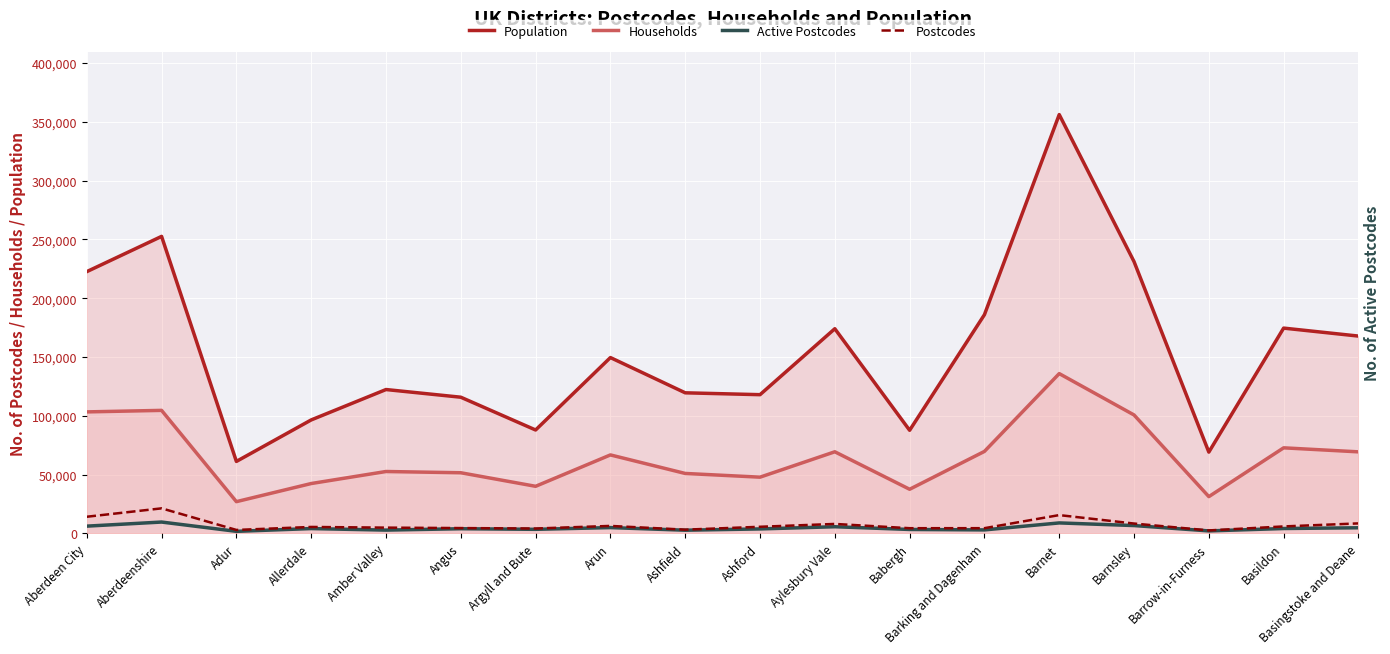

What are all the series names shown in the legend?

Population, Households, Active Postcodes, Postcodes